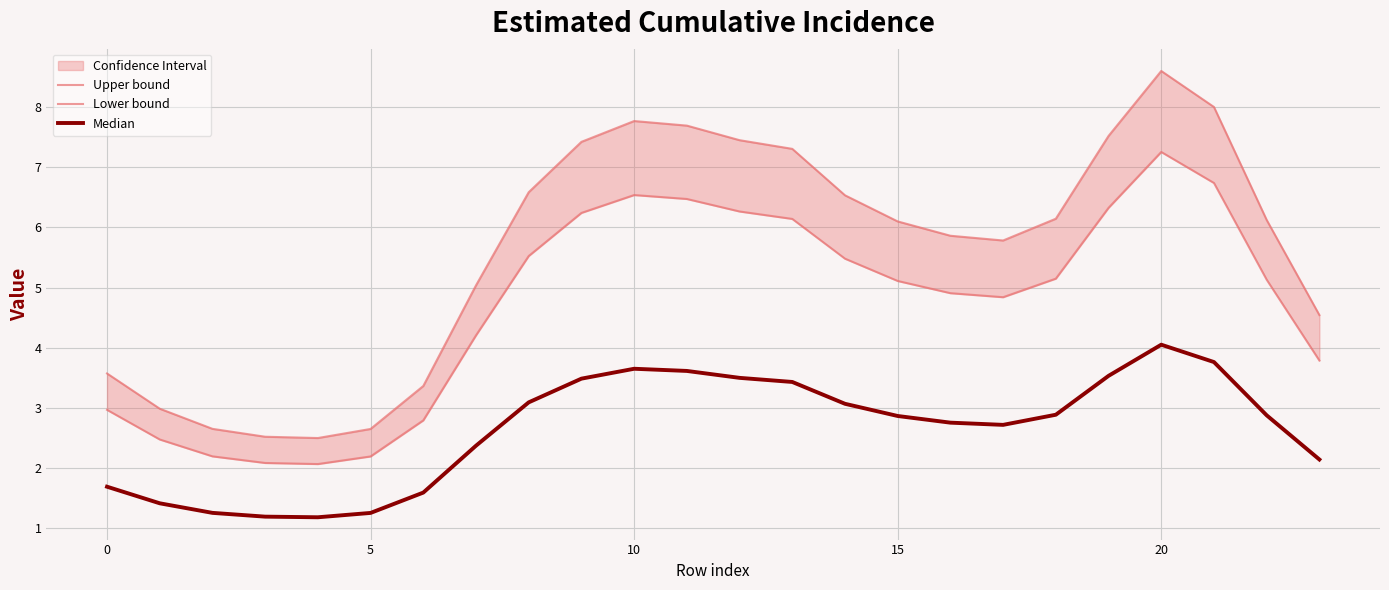

Where is Median nearest to the value 2?

23